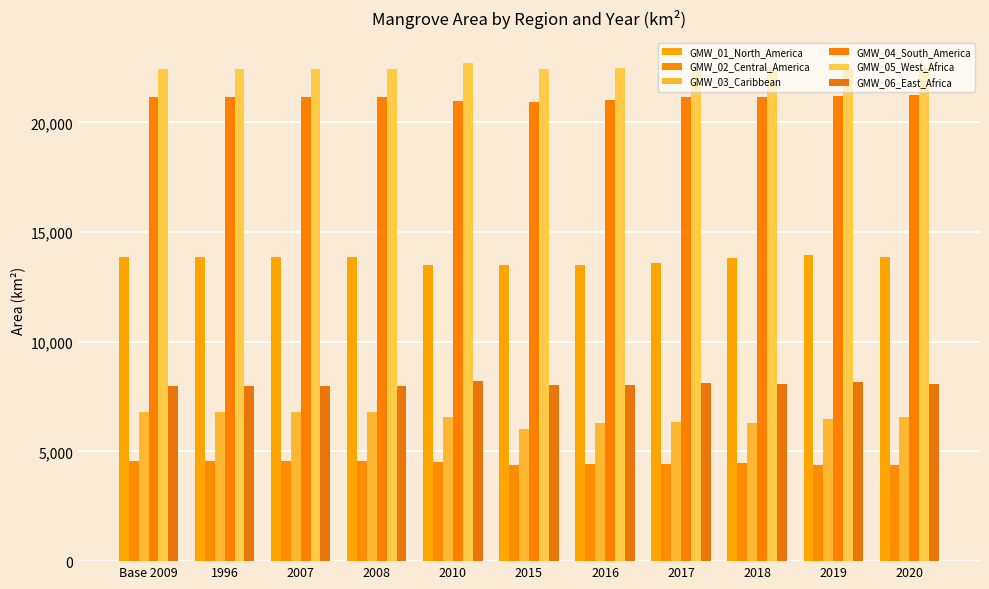

The value of GMW_06_East_Africa at 2018 is 8073.1. True or false?

True